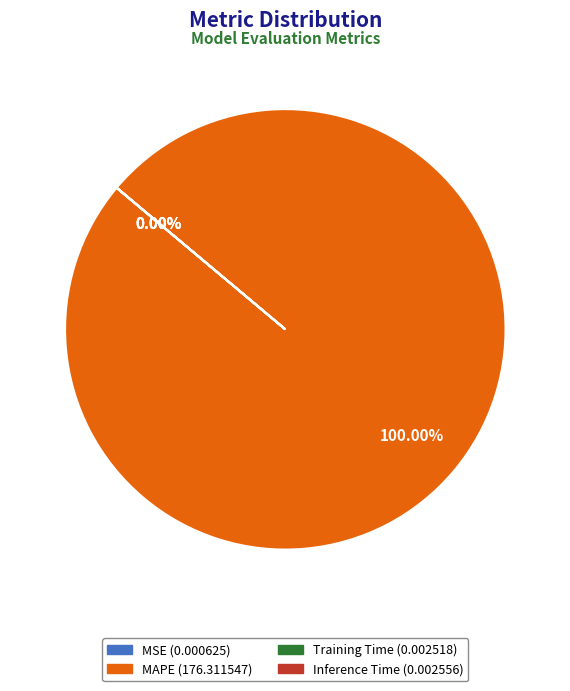

How many slices are in this pie chart?

4